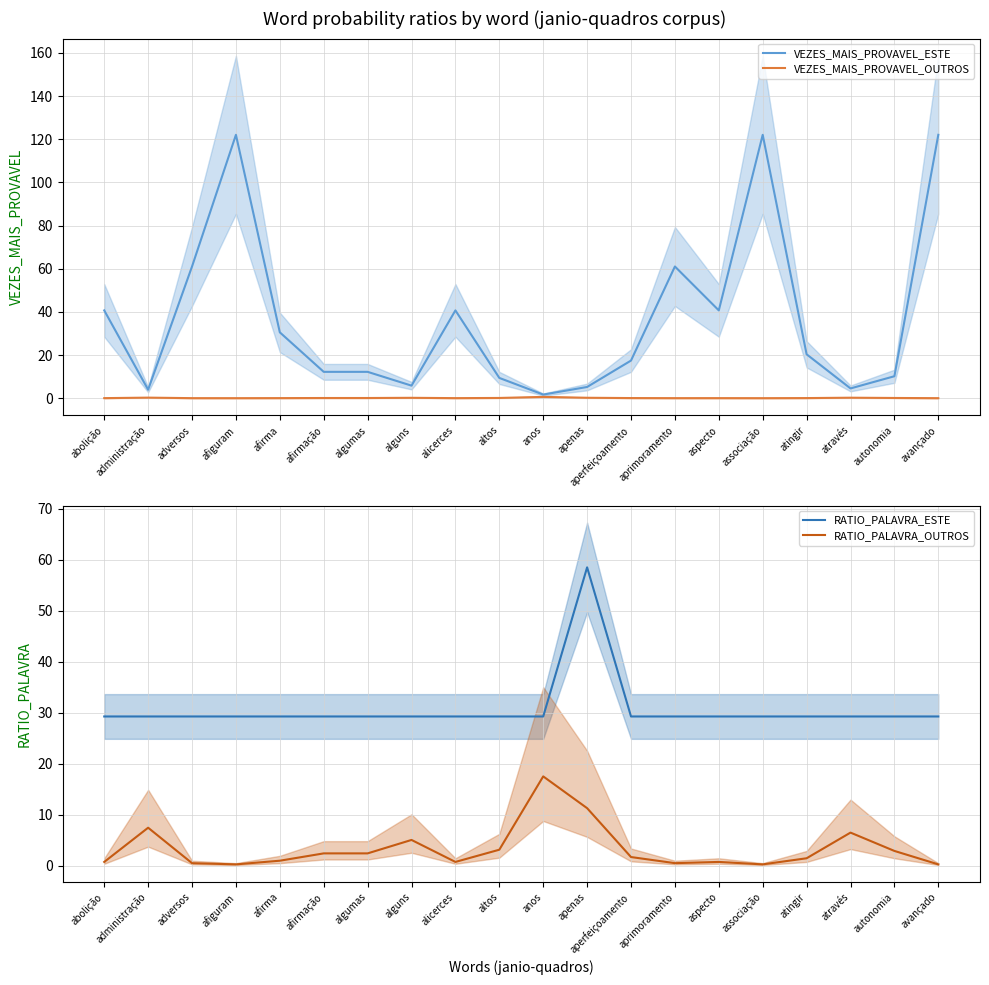

What is the value of the VEZES_MAIS_PROVAVEL_ESTE point at the 13th from the left?

17.4